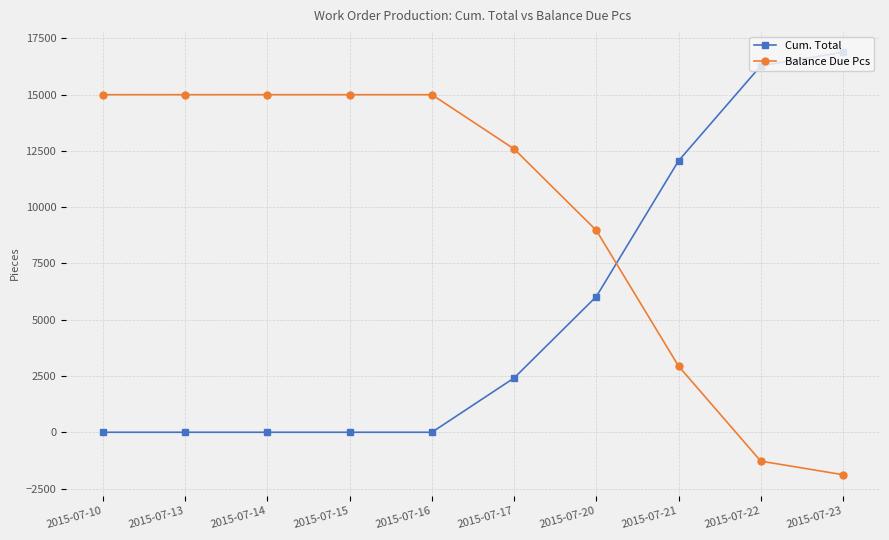

At which label is Cum. Total closest to 8443?

2015-07-20